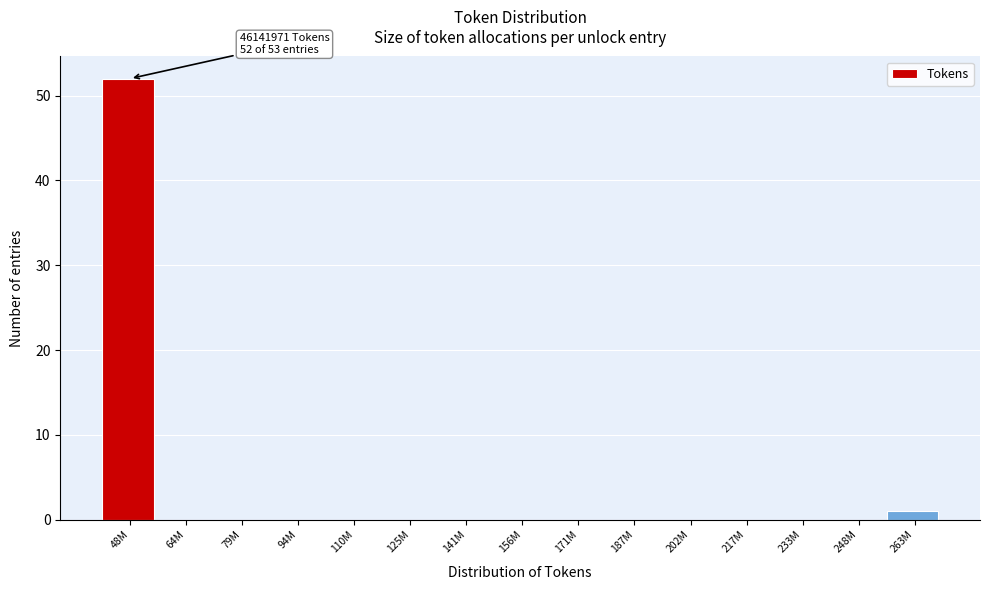

Reading right to left, list all the values displayed in this chart.

263M=1	248M=0	233M=0	217M=0	202M=0	187M=0	171M=0	156M=0	141M=0	125M=0	110M=0	94M=0	79M=0	64M=0	48M=52